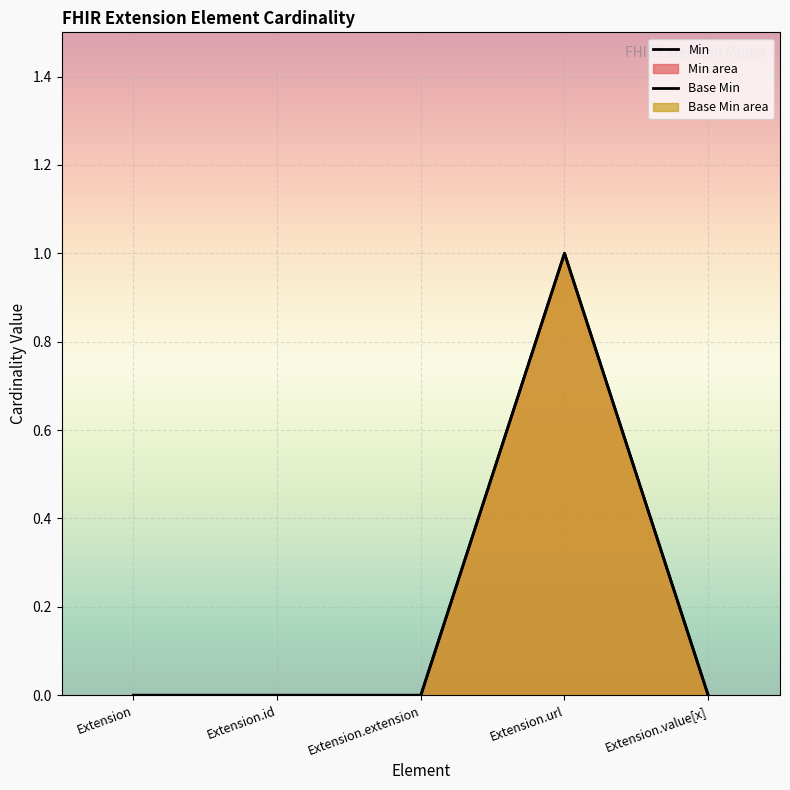

The value of Base Min at Extension is 0. True or false?

True